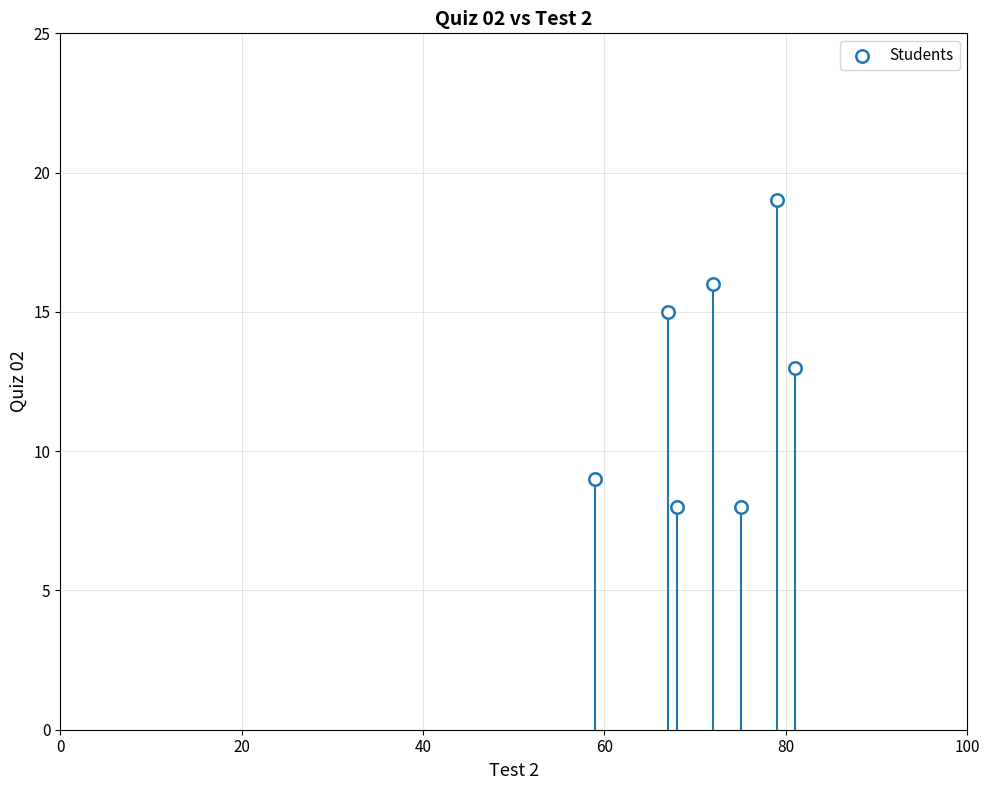

What is the average Y value?

13